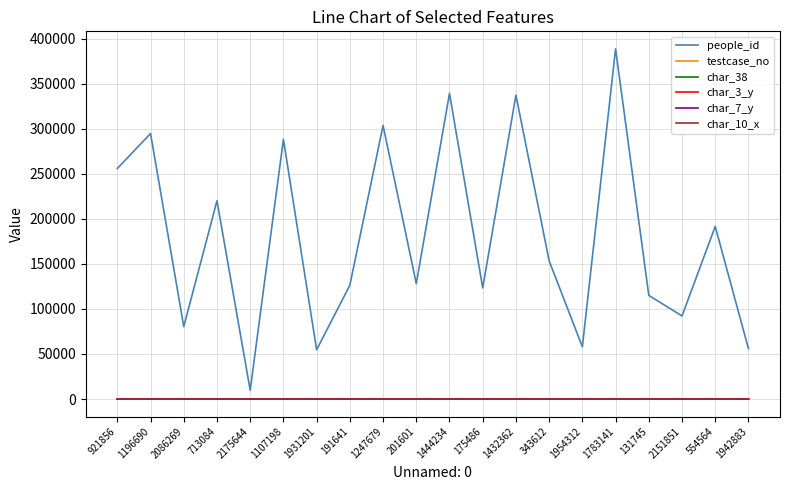

Which series has the largest total across all categories?

people_id